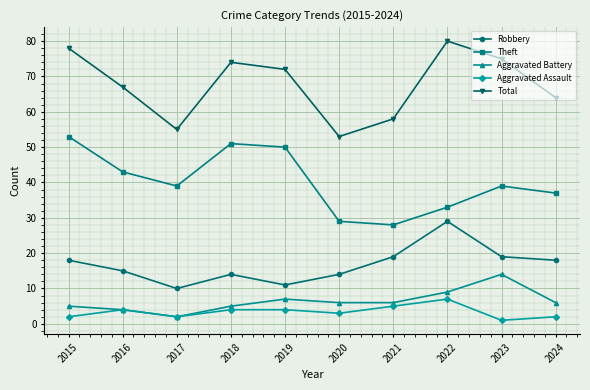

How many data points does each series have?

10